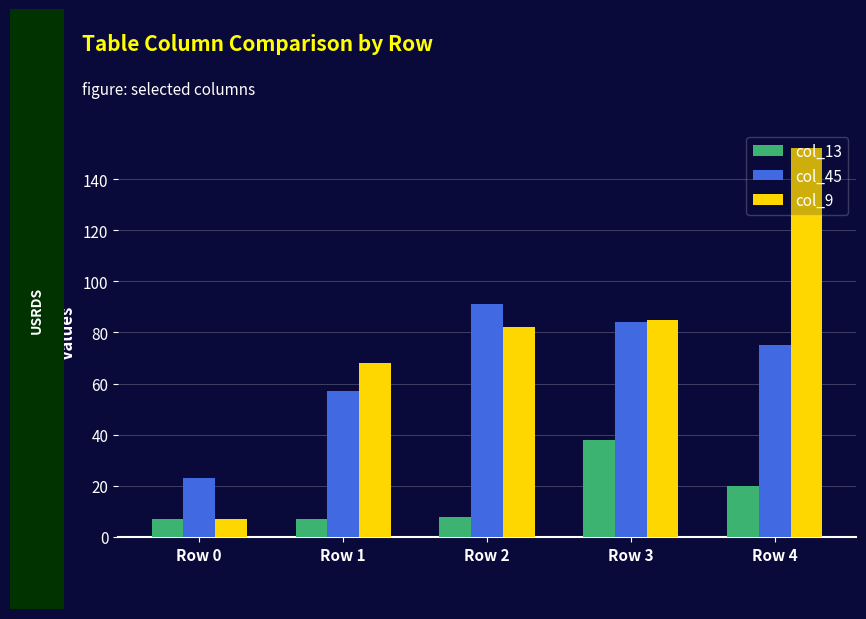

How many values in the col_9 series are below 82?

2